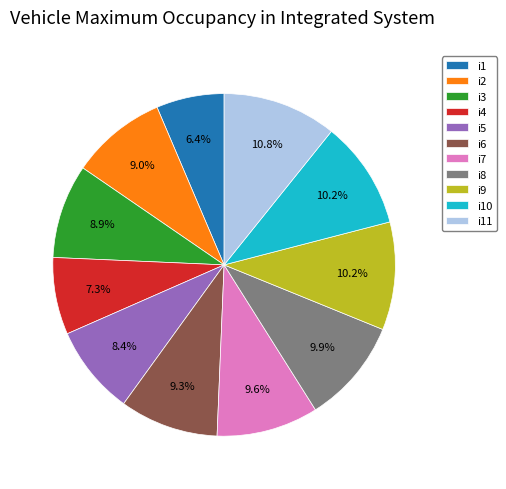

What percentage is NOT represented by i1?

93.6%